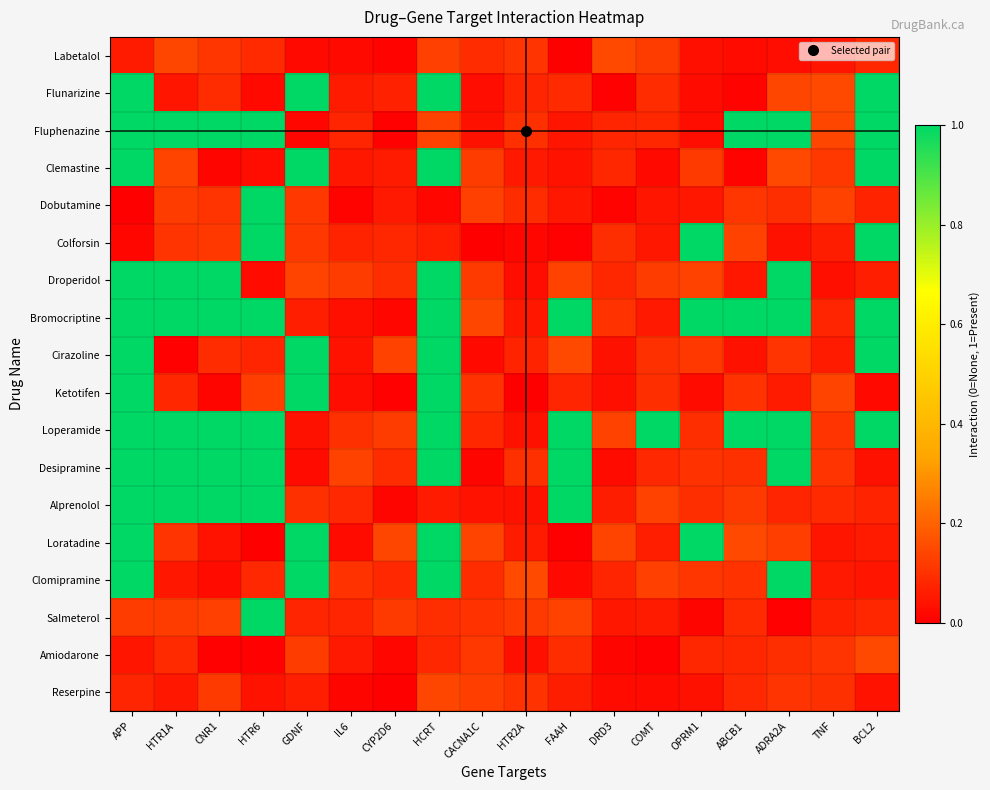

At which category does the chart reach its peak across all series?

APP